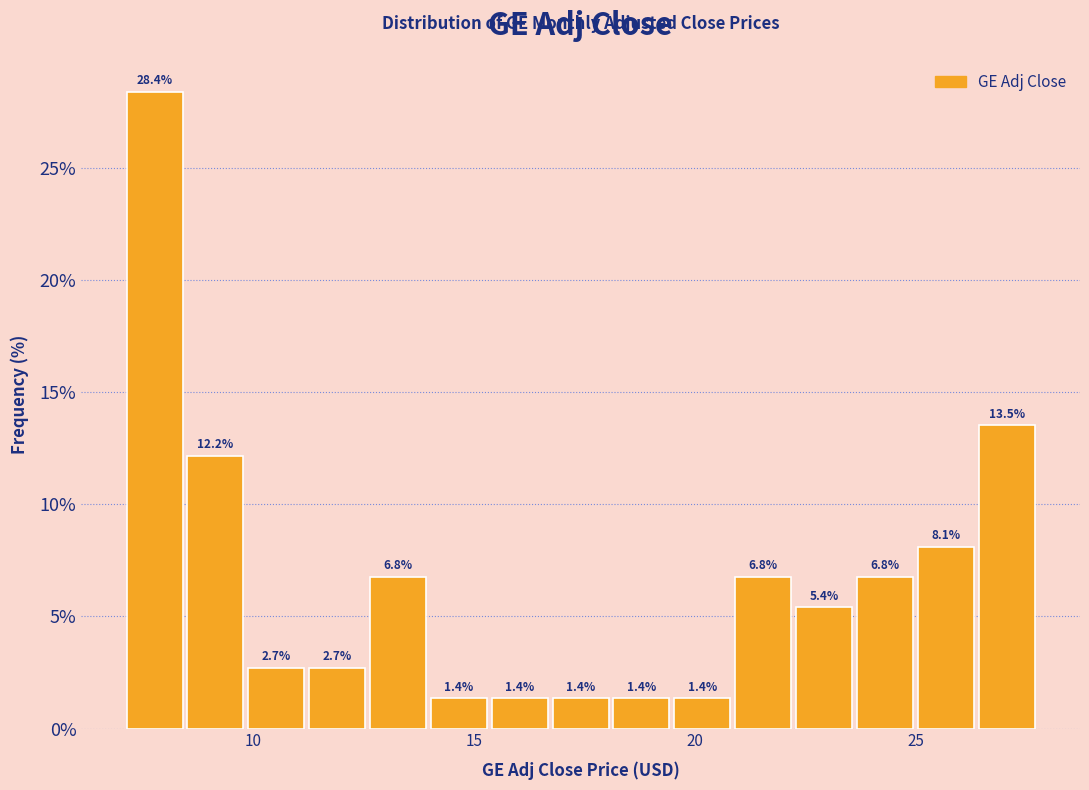

Around what value on the x-axis is the tallest bar? Give the approximate position of its centre, as read against the axis.

8.0